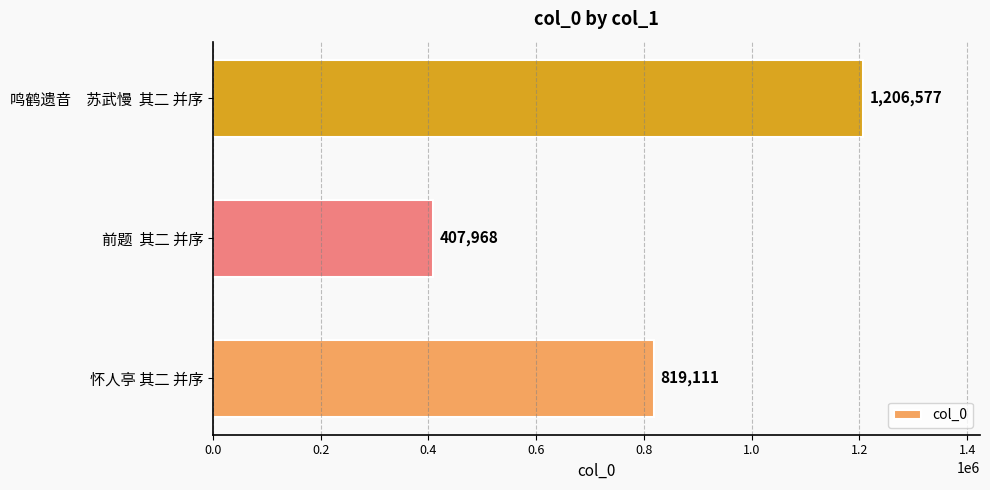

Between 鸣鹤遗音　苏武慢  其二 并序 and 怀人亭 其二 并序, which is larger?

鸣鹤遗音　苏武慢  其二 并序